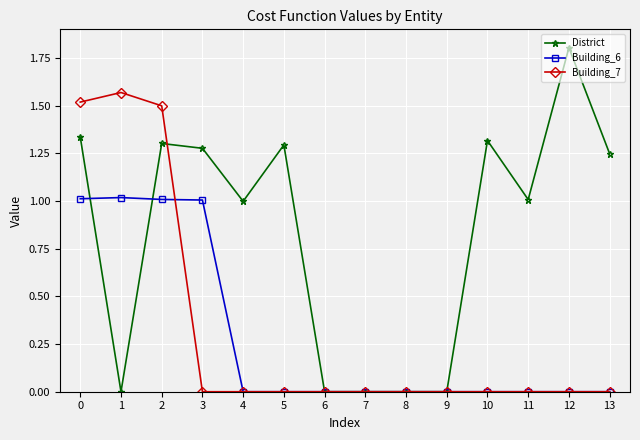

True or false: District has more than 0 interior local peaks.

True